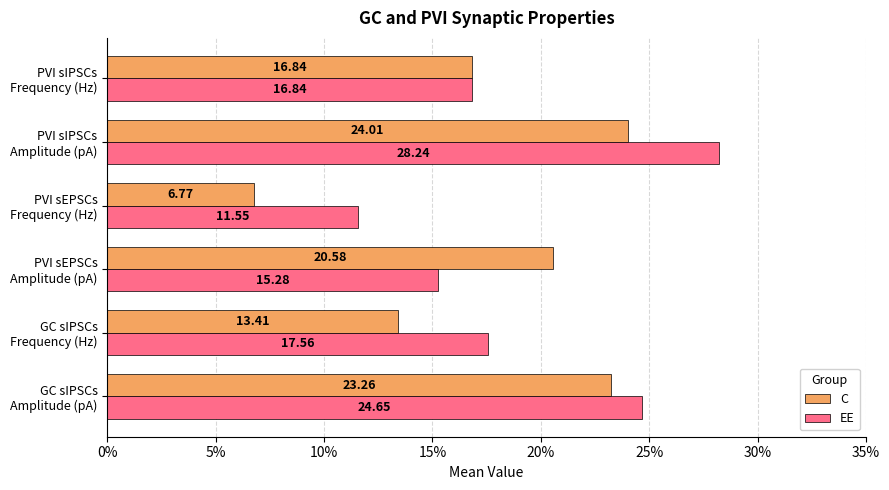

What are all the series names shown in the legend?

C, EE